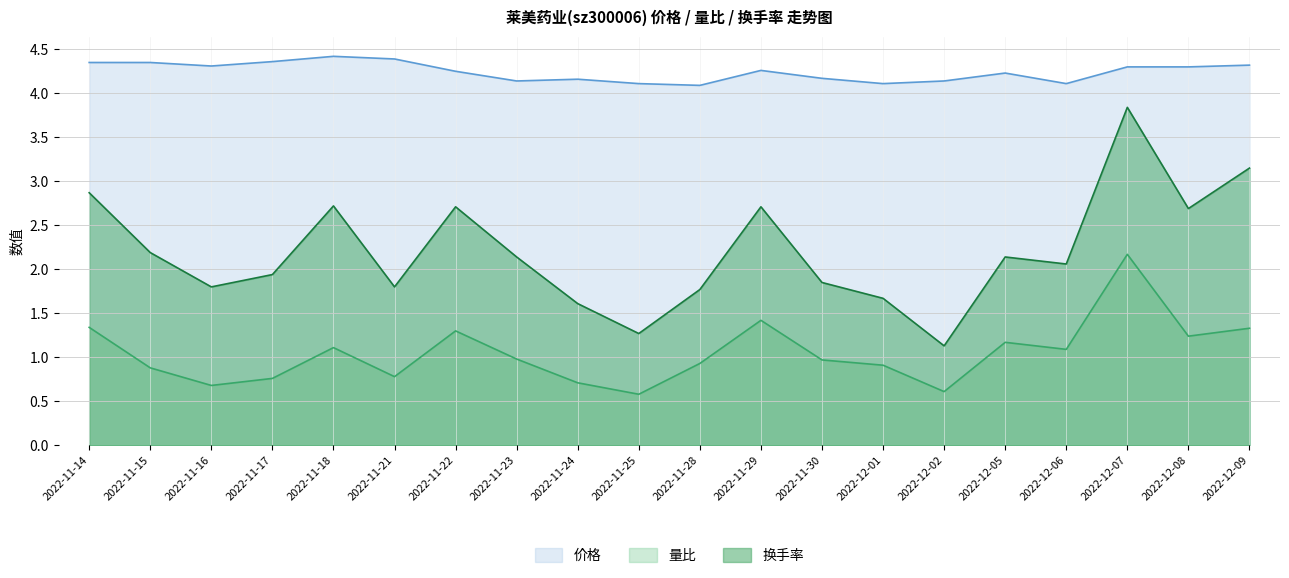

How many interior local peaks does the 价格 series have?

4